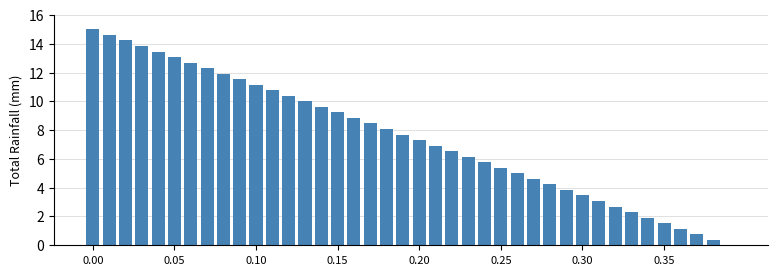

What is the greatest value displayed?

15.0